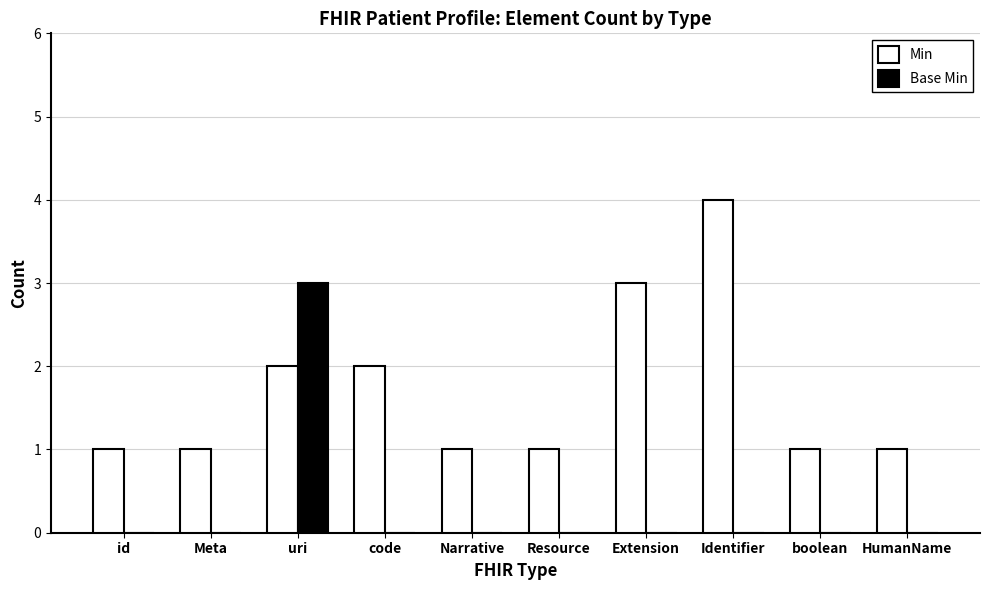

Reading left to right, transcribe all the data shown in this chart.

Min: id=1	Meta=1	uri=2	code=2	Narrative=1	Resource=1	Extension=3	Identifier=4	boolean=1	HumanName=1
Base Min: id=0	Meta=0	uri=3	code=0	Narrative=0	Resource=0	Extension=0	Identifier=0	boolean=0	HumanName=0